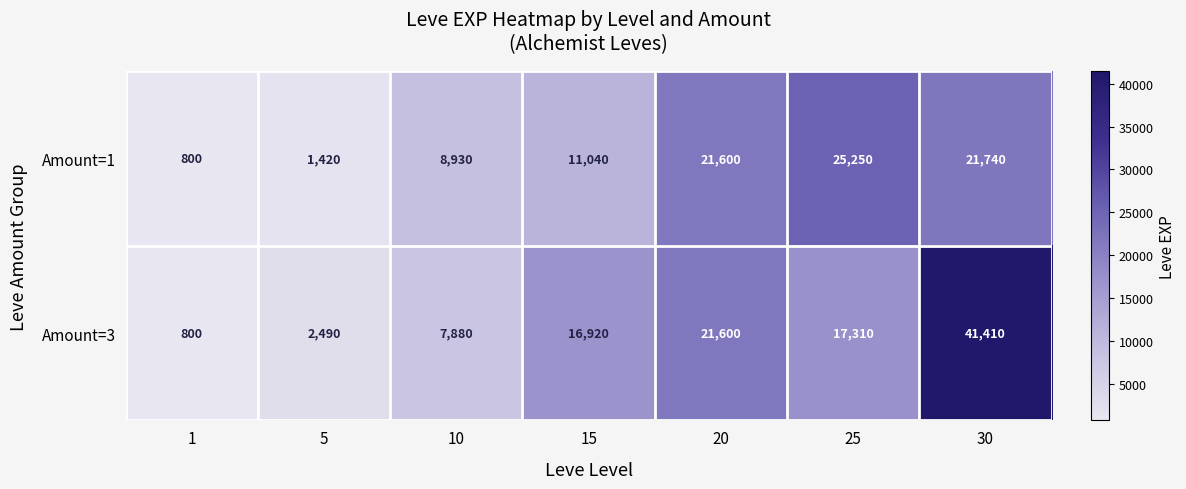

Which series changed the most between 5 and 20?

Amount=1